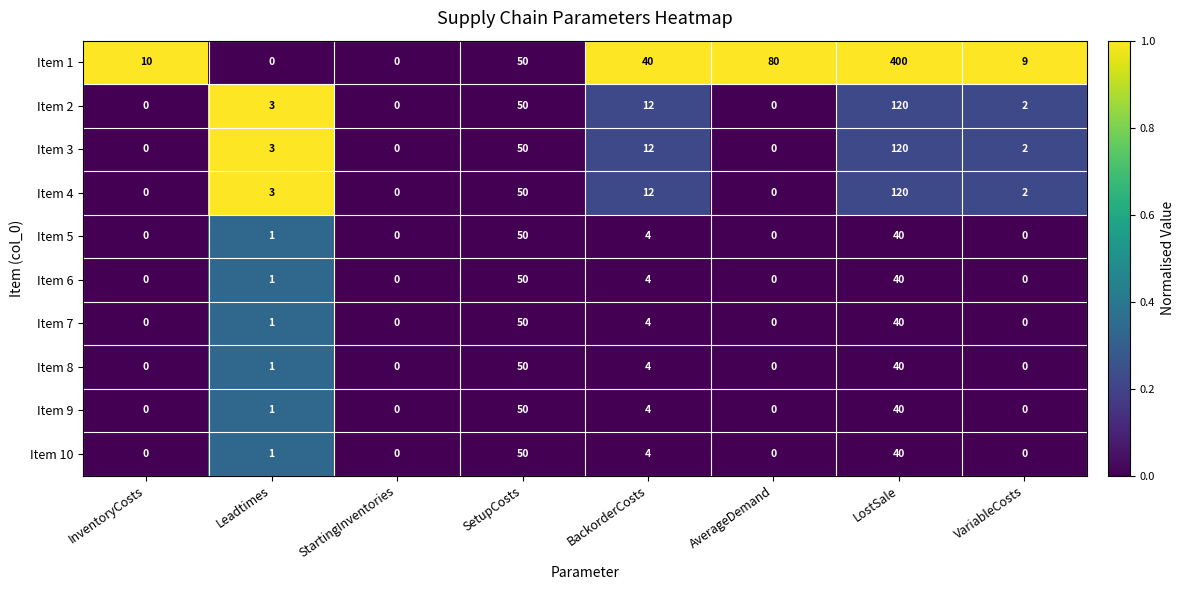

Is it true that Item 6 equals 70 at LostSale?

False